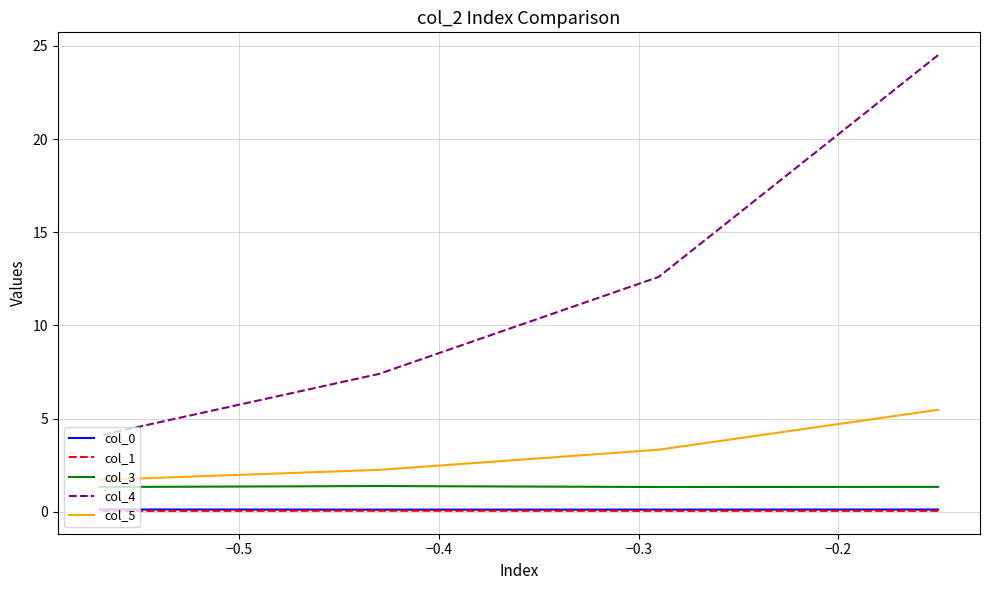

True or false: col_4 has a value of 7.4 at −0.4.

True